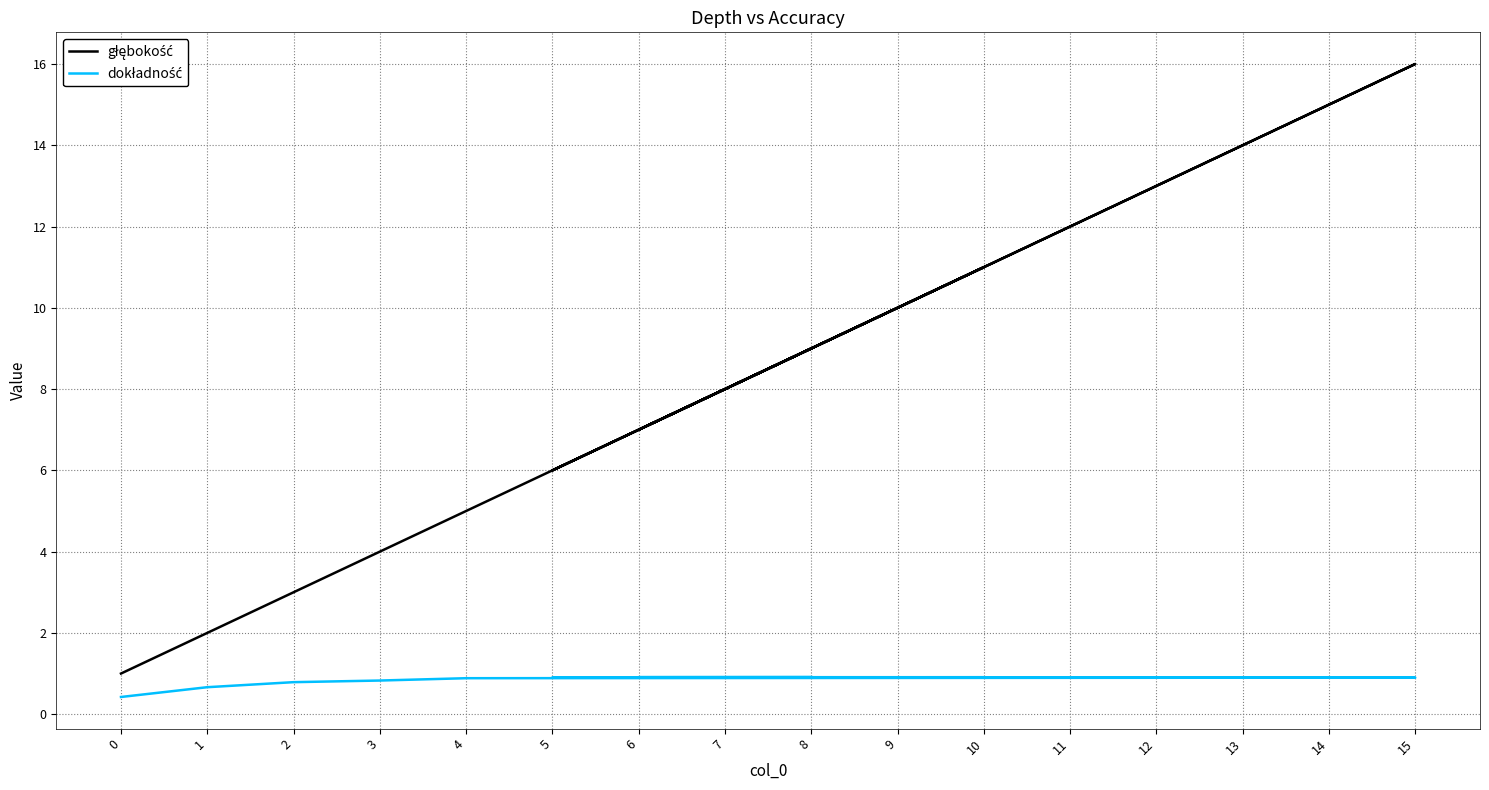

What is the difference between the maximum and minimum values in the dokładność series?

0.5